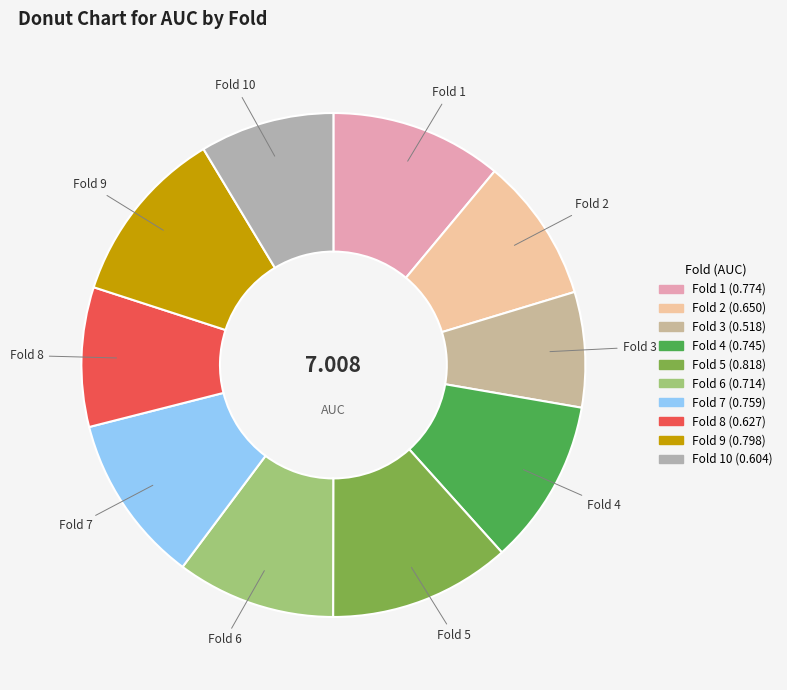

What is the smallest slice in the pie chart?

Fold 3